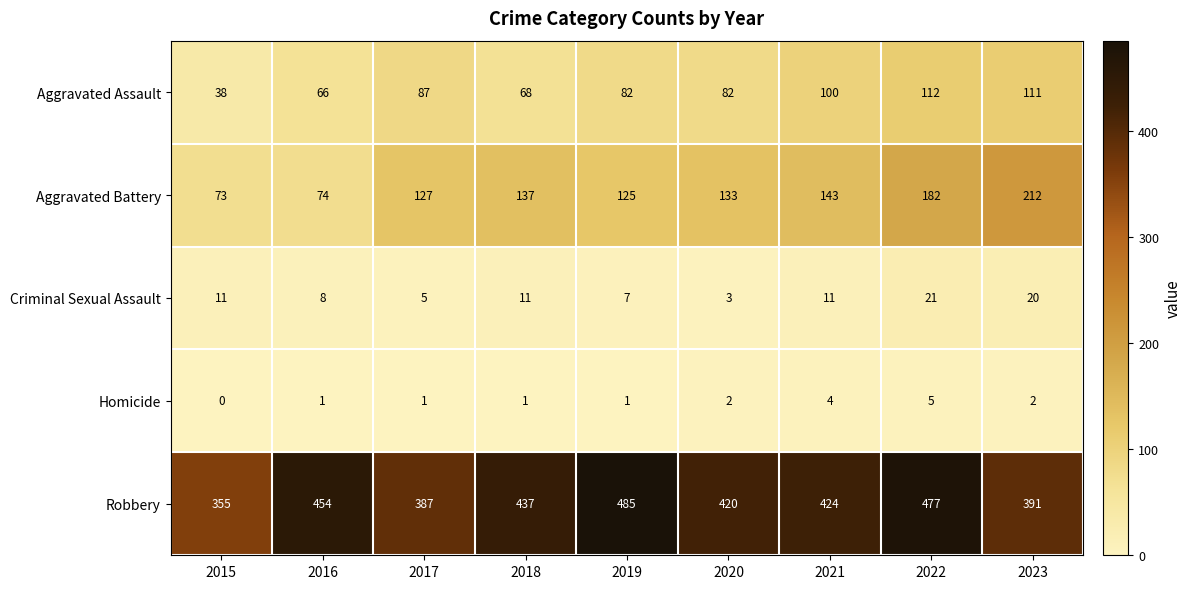

Which category has the lowest value in the Homicide series?

2015